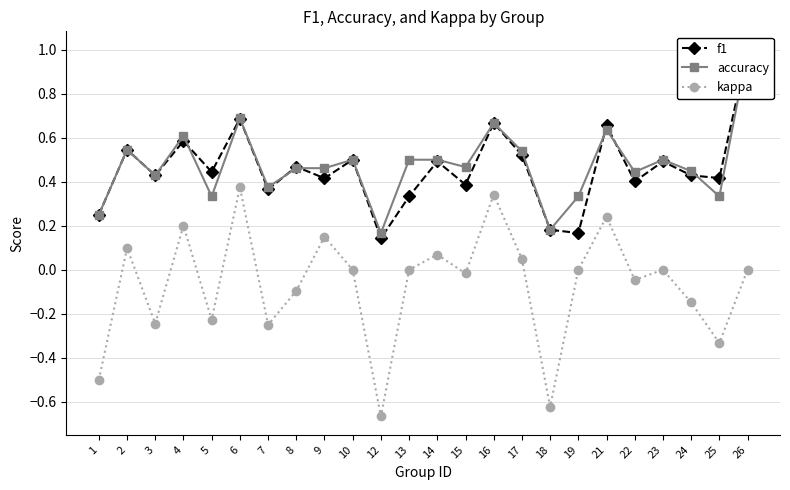

Count the number of categories in the chart.

24